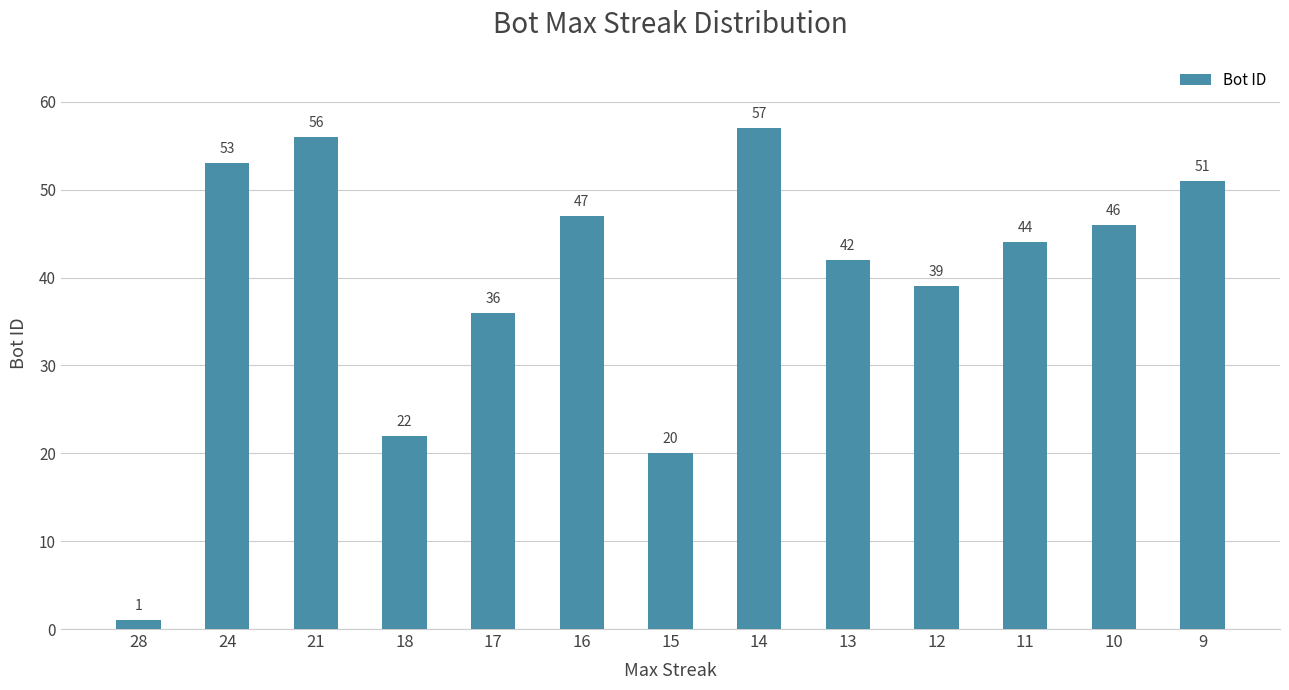

At which category does the chart reach its peak across all series?

14